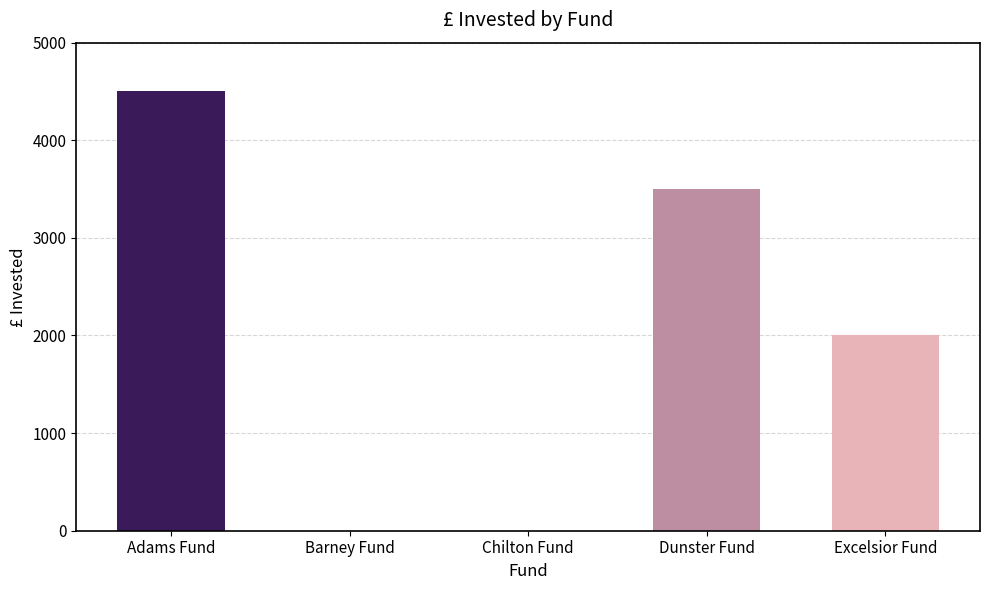

Count the values in the range 0 to 3500.

4